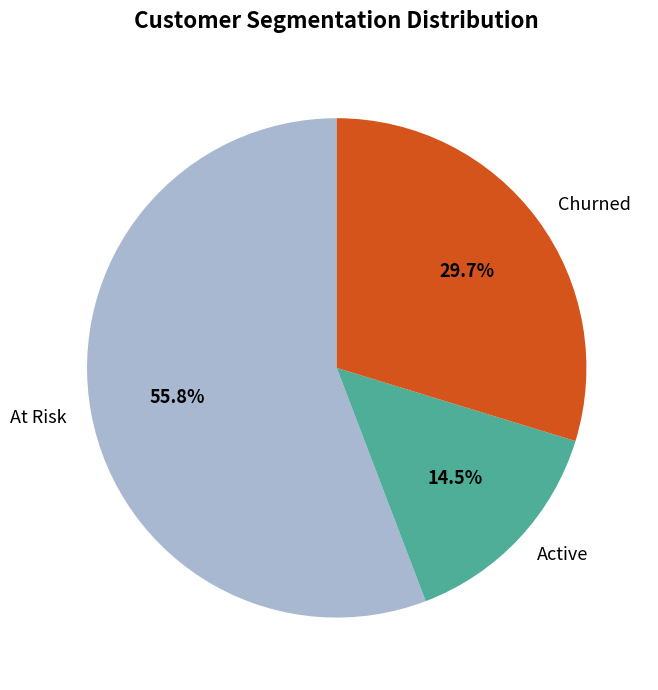

To the nearest percent, what is the average slice percentage?

33%